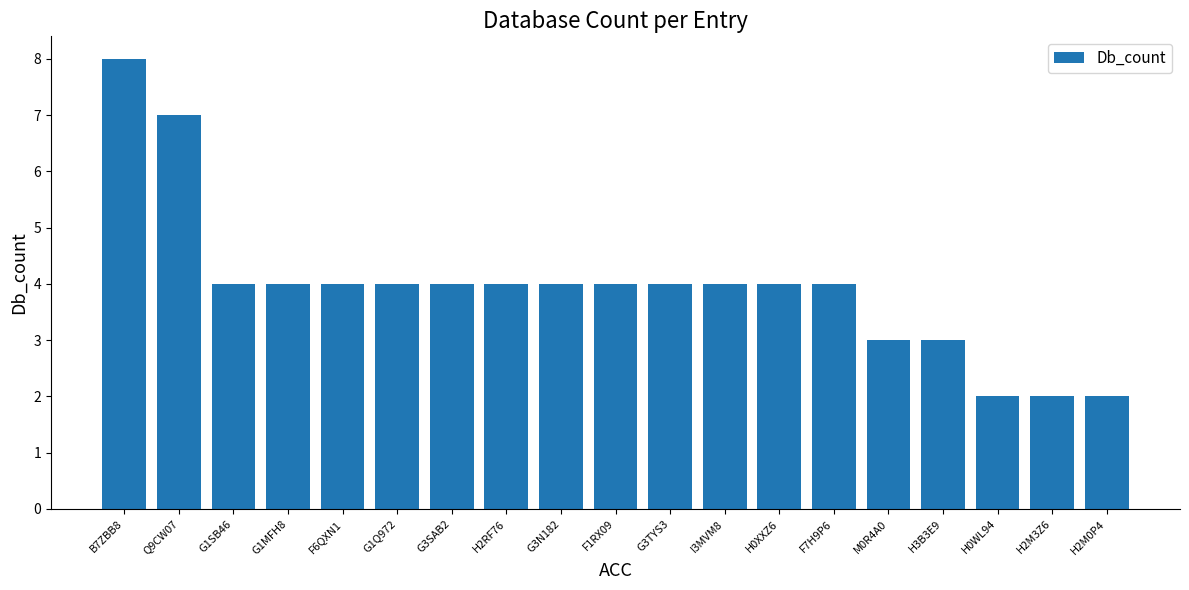

What is the sum of all values?

75